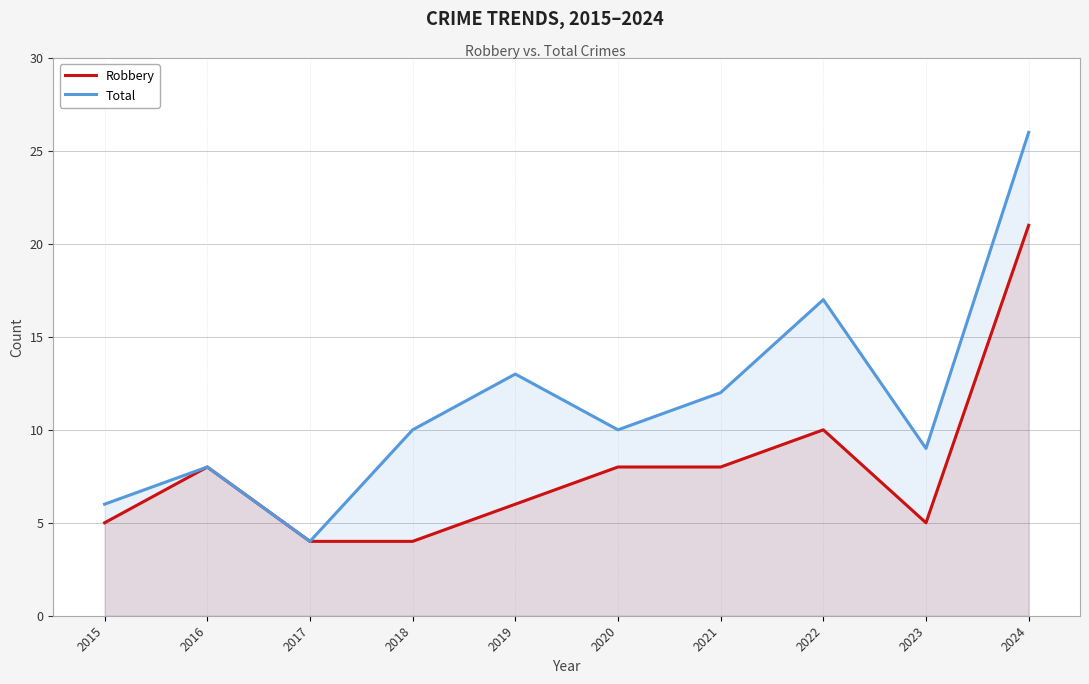

List the labels in order of Total value, smallest first.

2017, 2015, 2016, 2023, 2018, 2020, 2021, 2019, 2022, 2024